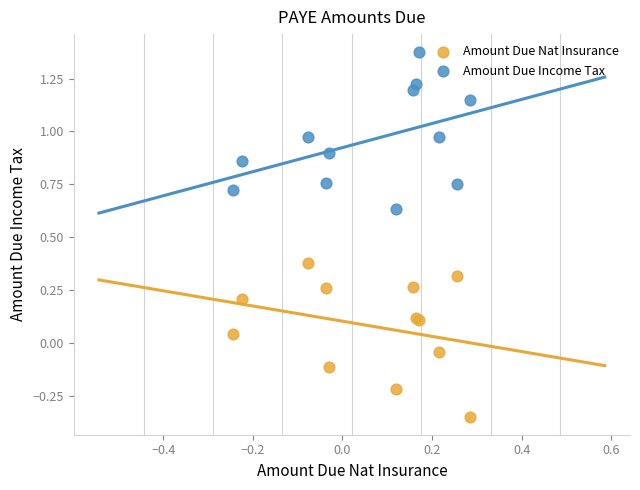

What are all the series names shown in the legend?

Amount Due Nat Insurance, Amount Due Income Tax